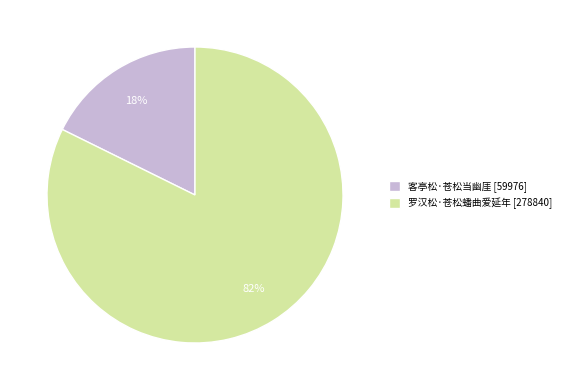

Is it true that 客亭松·苍松当幽厓 is 18% of the pie?

True